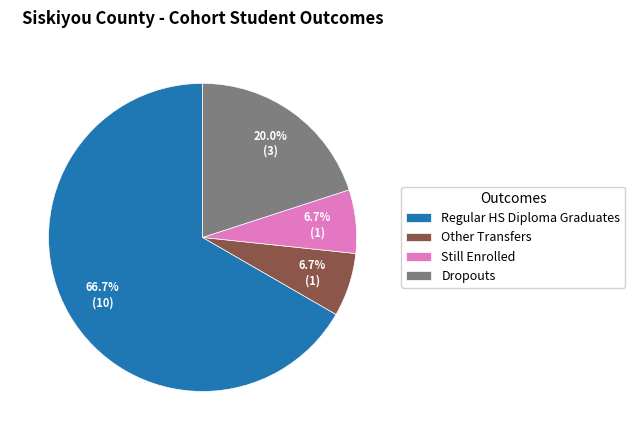

To the nearest percent, what is the average slice percentage?

25%